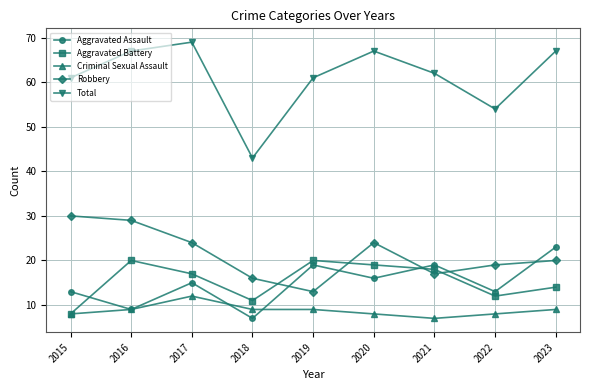

How many data points does each series have?

9